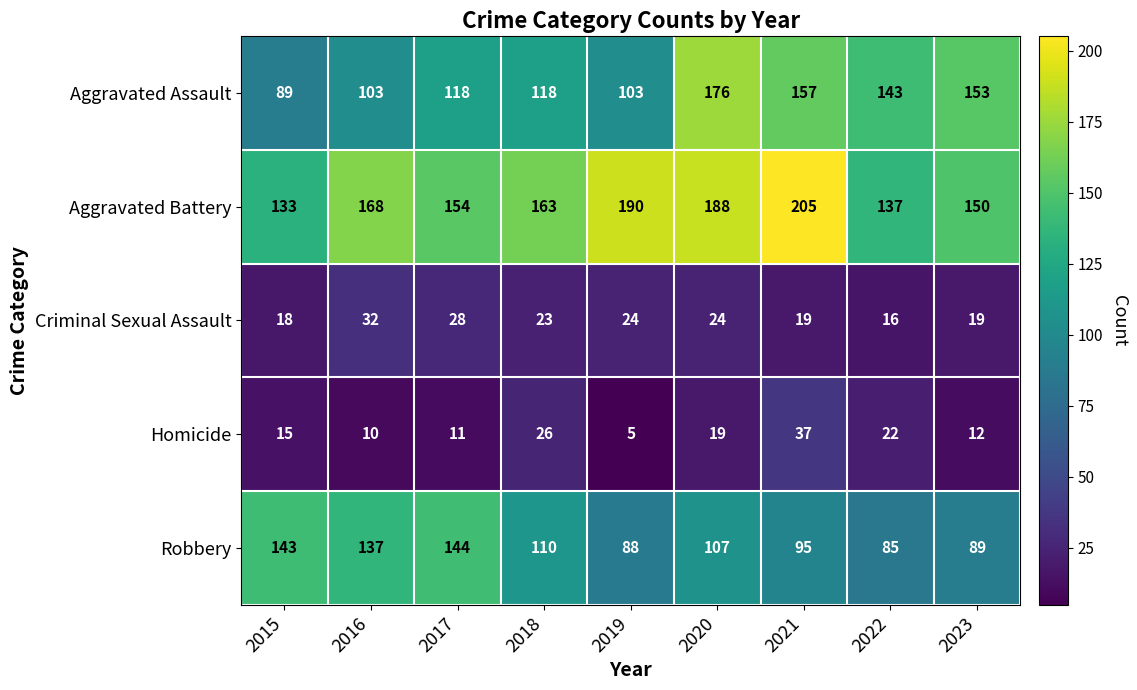

At how many categories does at least one series exceed 124?

9